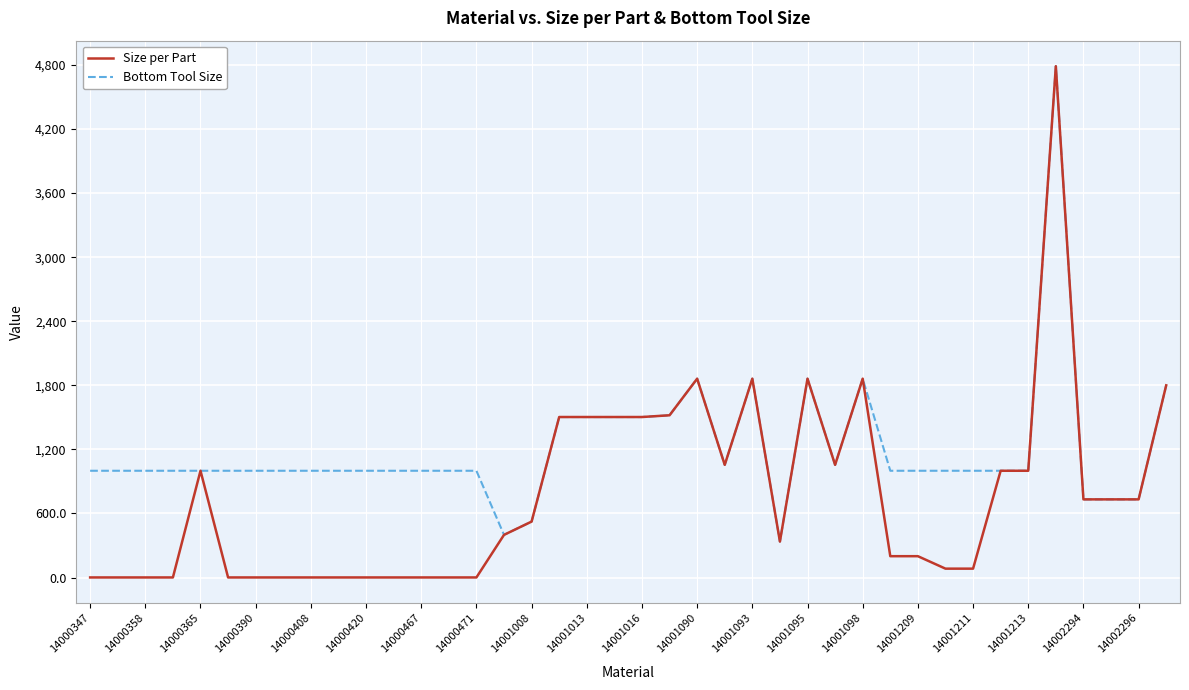

Rank the series by their average value, from lowest to highest.

Size per Part, Bottom Tool Size